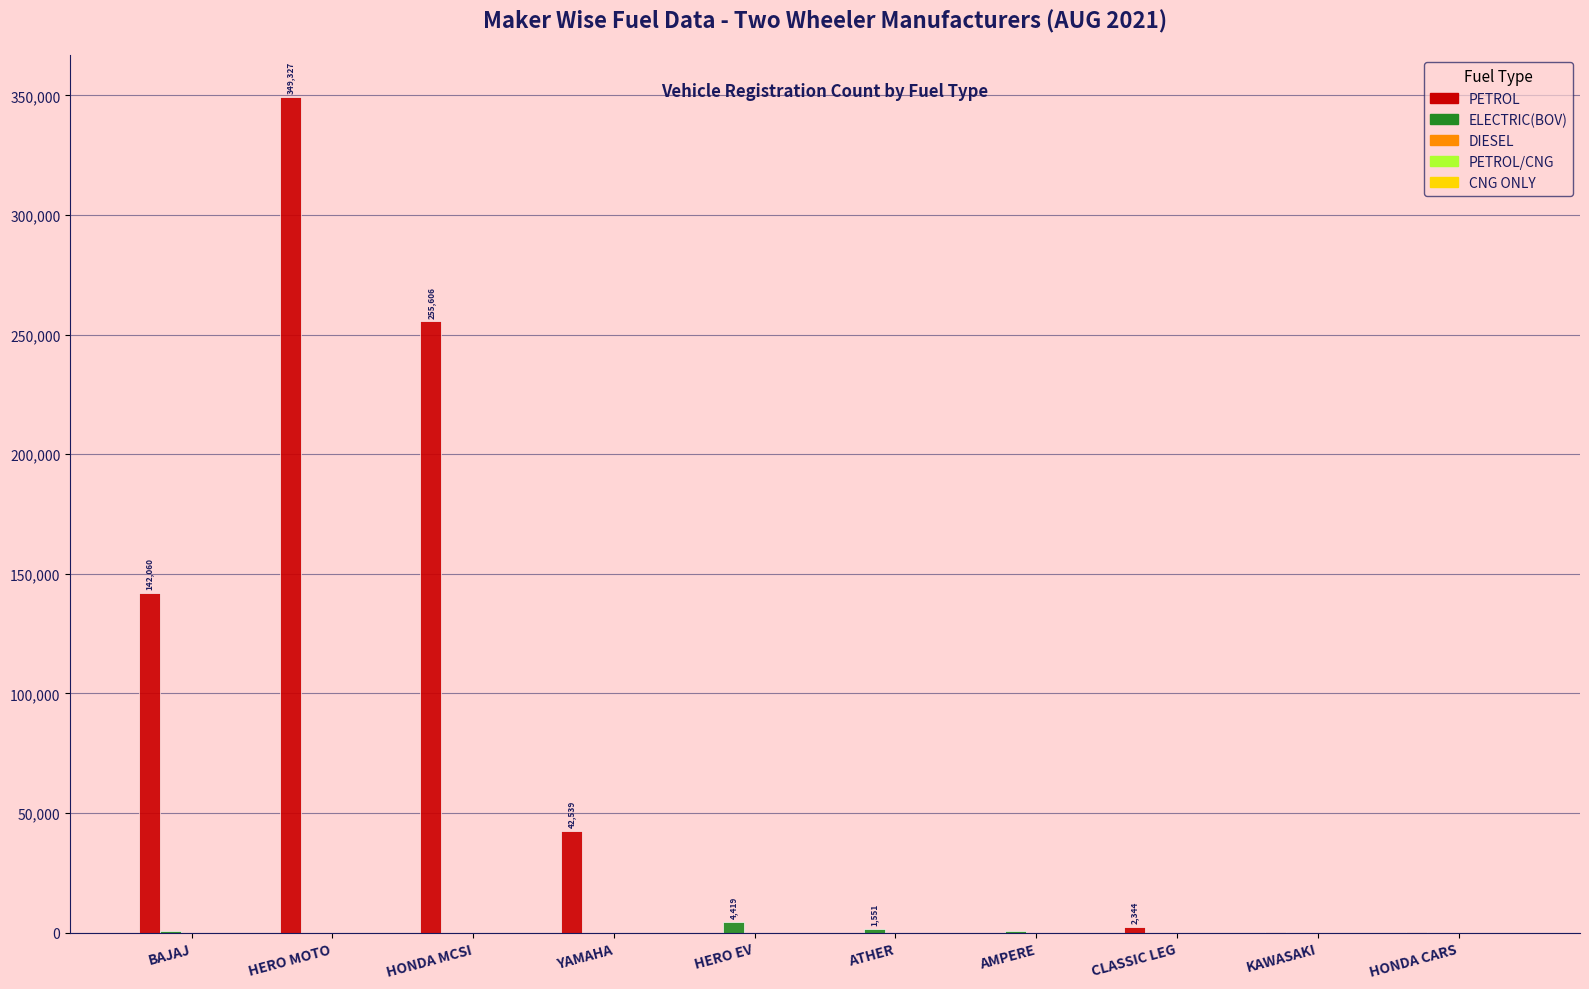

Which series changed the most between HONDA MCSI and AMPERE?

PETROL